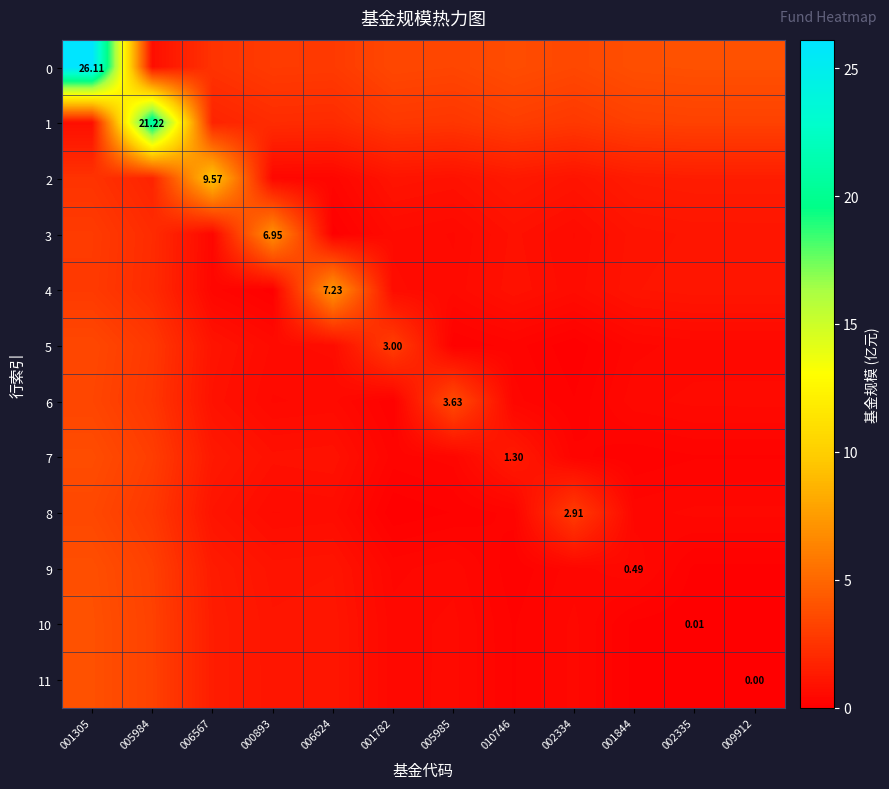

What is the total value across all series at 006624?

18.4